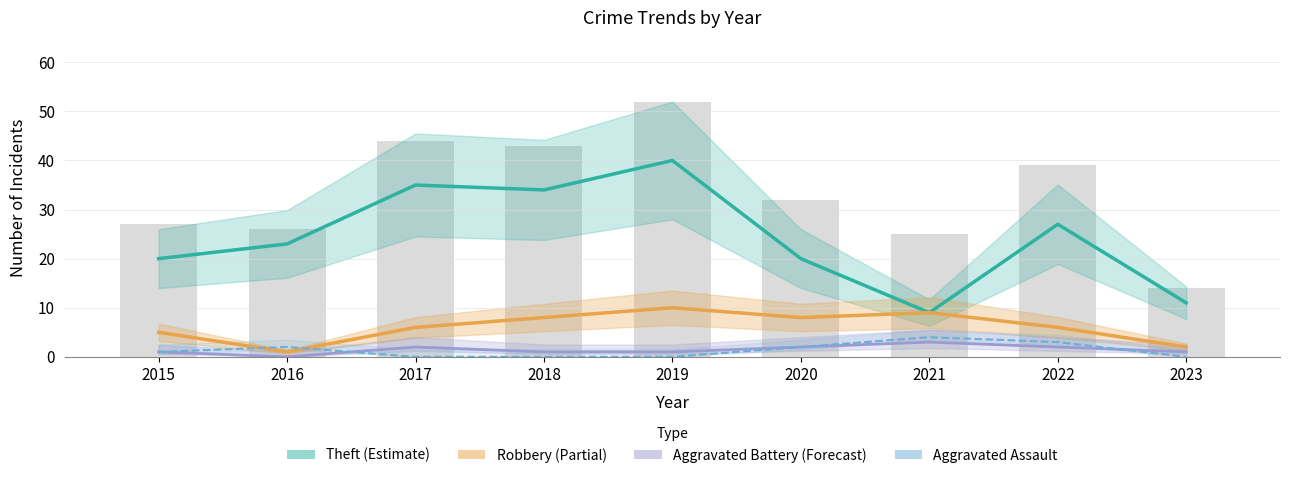

Reading left to right, extract all data points from this chart.

Theft: 20	23	35	34	40	20	9	27	11
Robbery: 5	1	6	8	10	8	9	6	2
Aggravated Battery: 1	0	2	1	1	2	3	2	1
Aggravated Assault: 1	2	0	0	0	2	4	3	0
Total (bar): 27	26	44	43	52	32	25	39	14